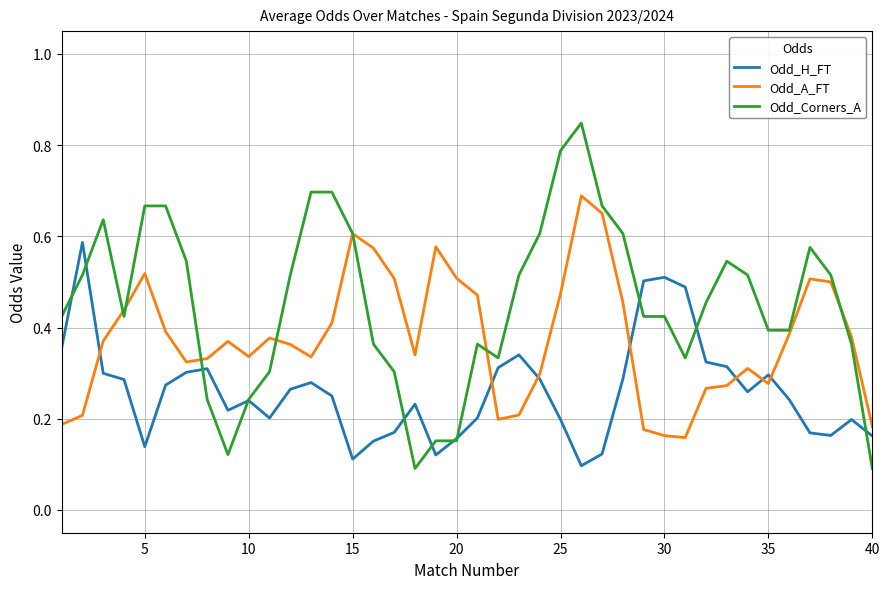

List the series in order of their peak value, highest first.

Odd_Corners_A, Odd_A_FT, Odd_H_FT